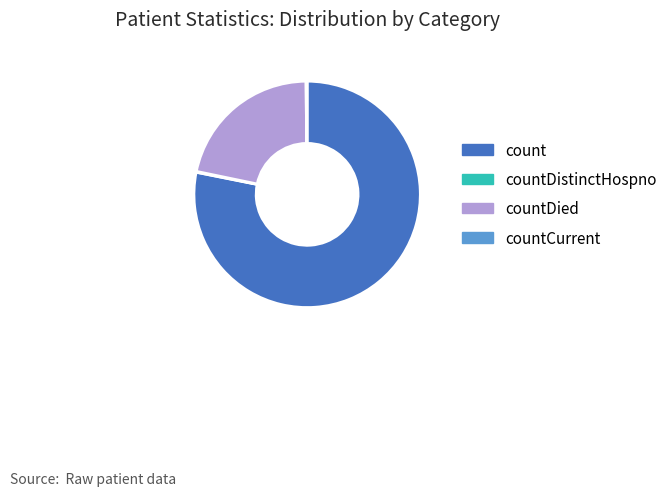

Which slice is the largest?

count